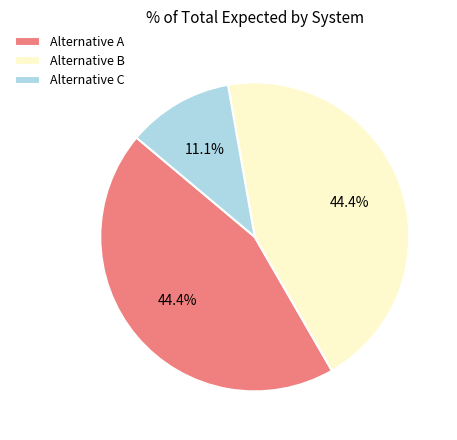

To the nearest percent, what is the combined percentage of Alternative C and Alternative A?

56%